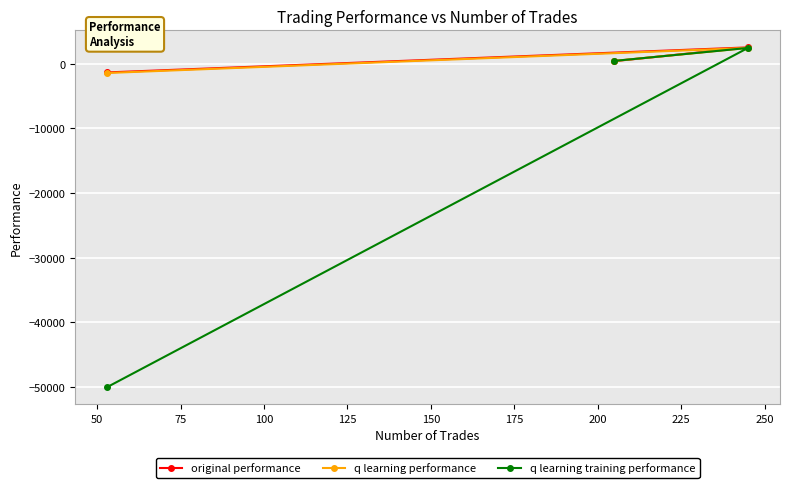

What is the highest value of the q learning training performance series?

2422.9